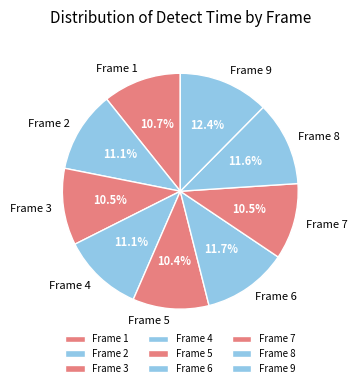

What is the largest slice in the pie chart?

Frame 9